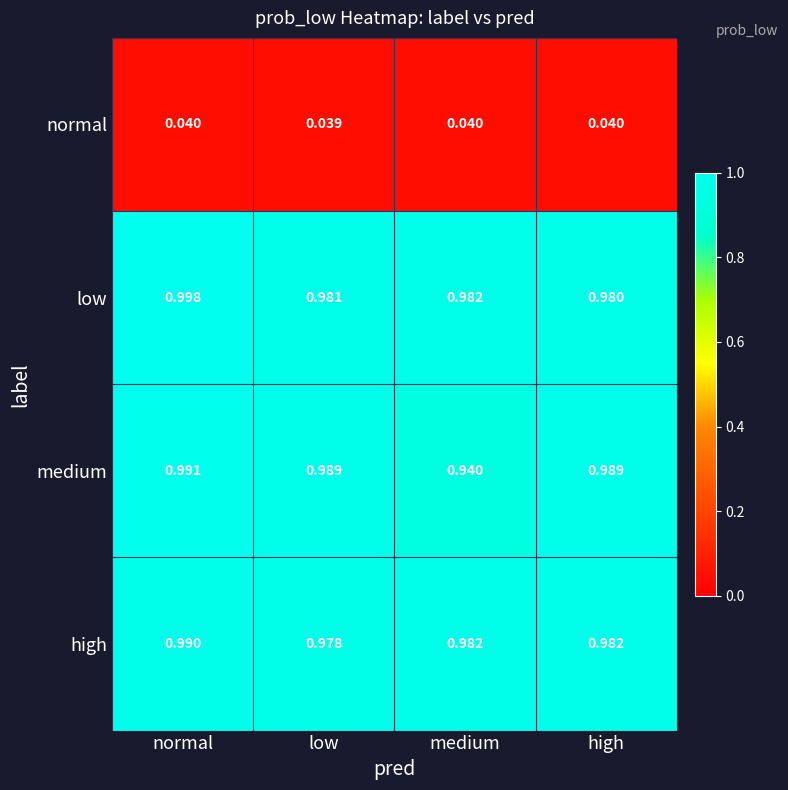

At how many categories does at least one series exceed 0?

4